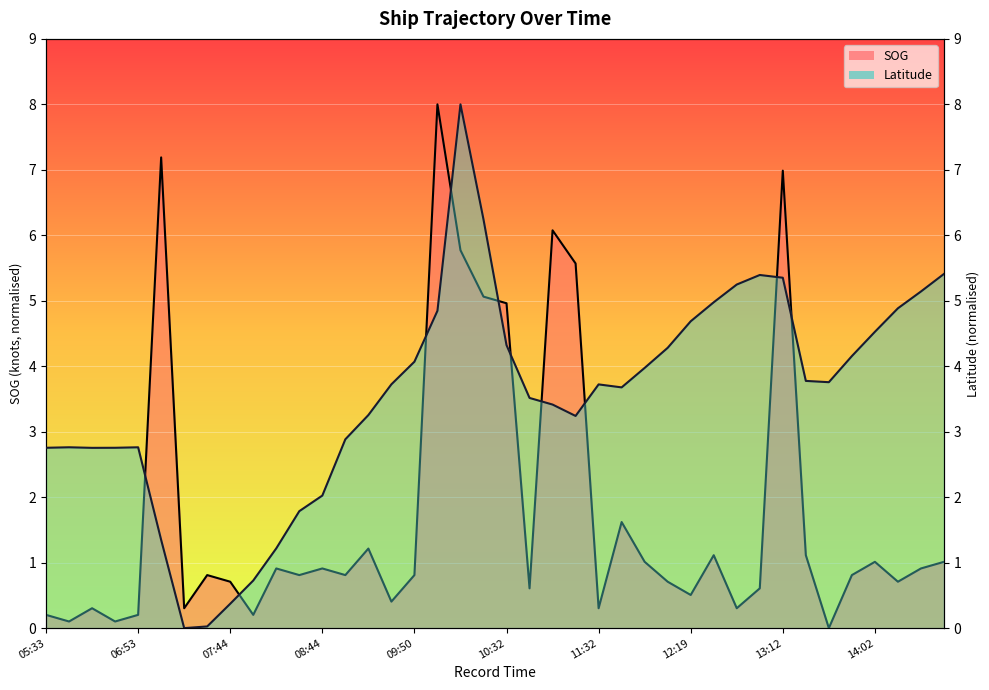

How many values in the SOG series exceed 0?

39